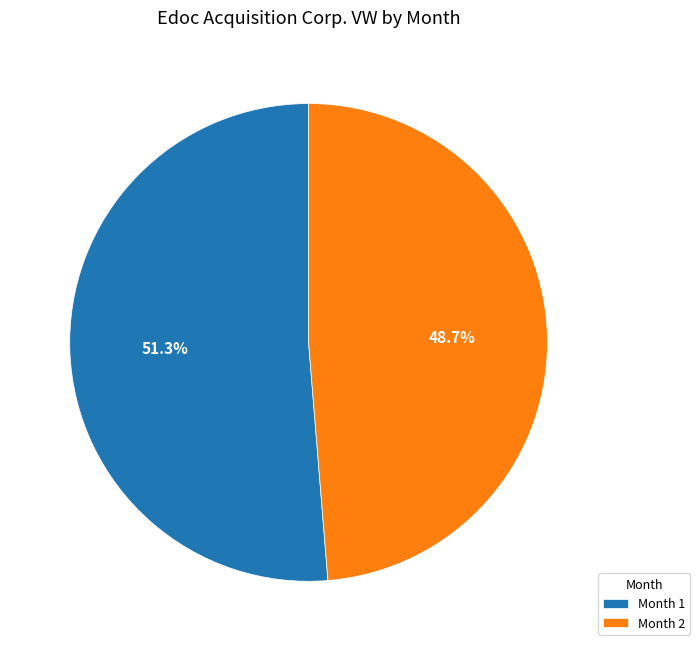

Is there a majority slice in this chart?

Yes